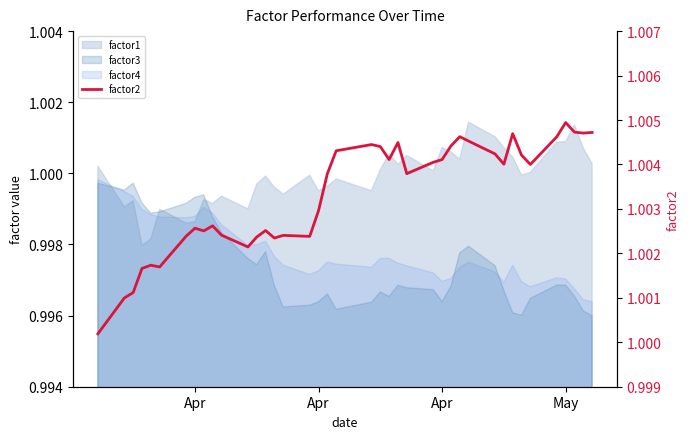

How many data points does each series have?

40